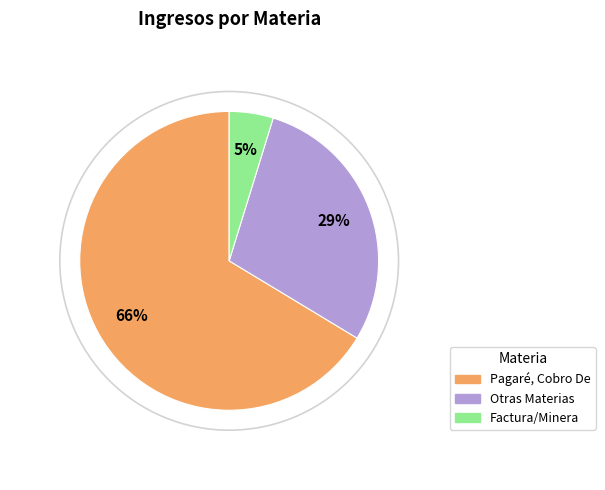

Between Pagaré, Cobro De and Otras Materias, which is larger?

Pagaré, Cobro De